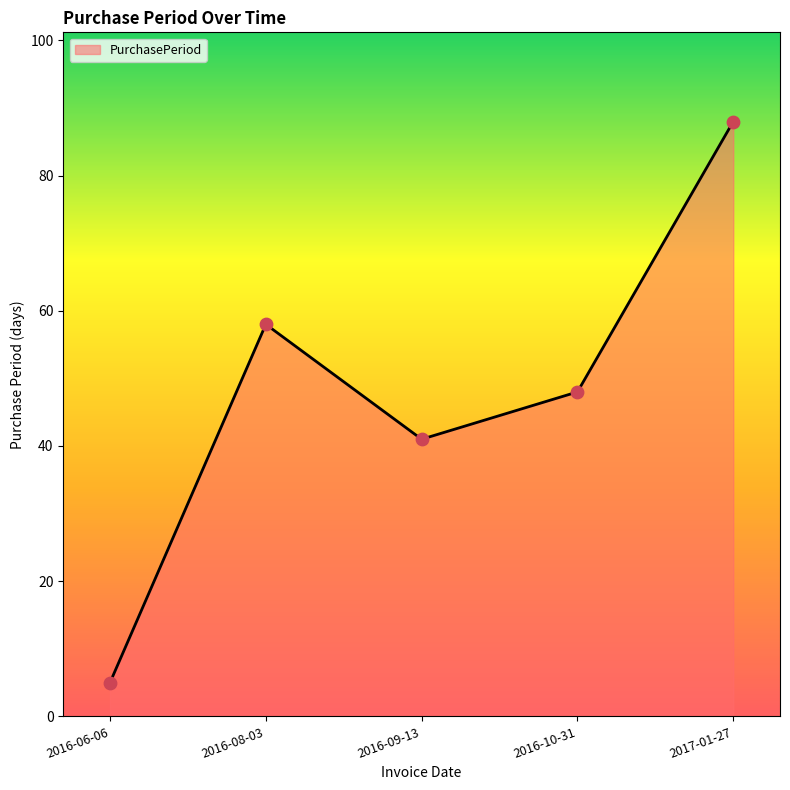

Which has a higher value, 2016-10-31 or 2016-09-13?

2016-10-31